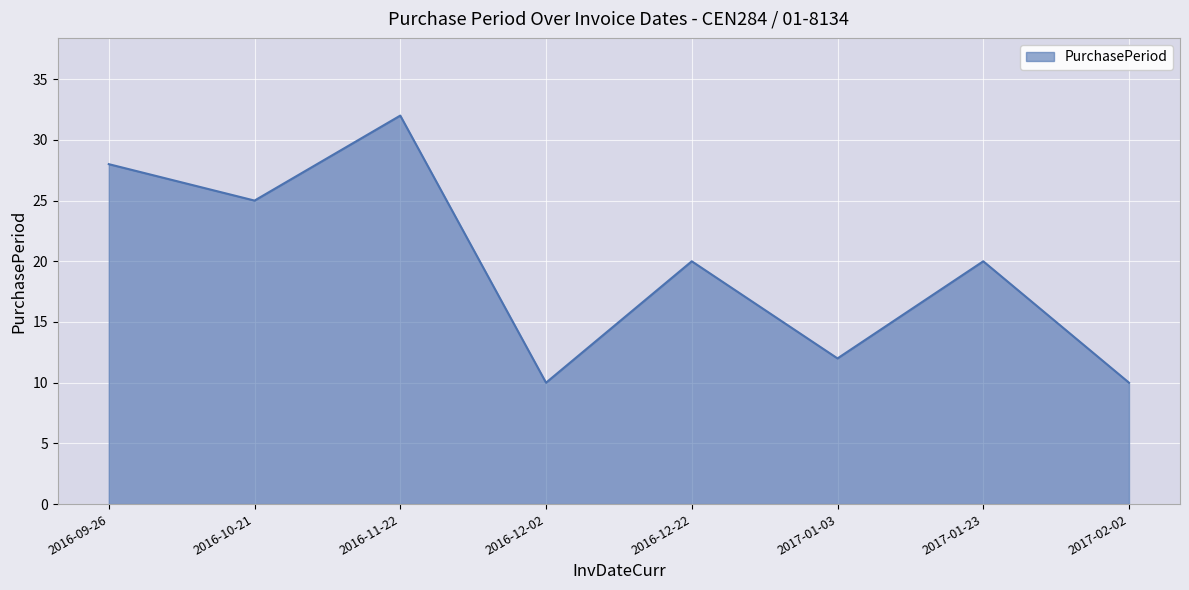

How many distinct data groups are displayed?

1